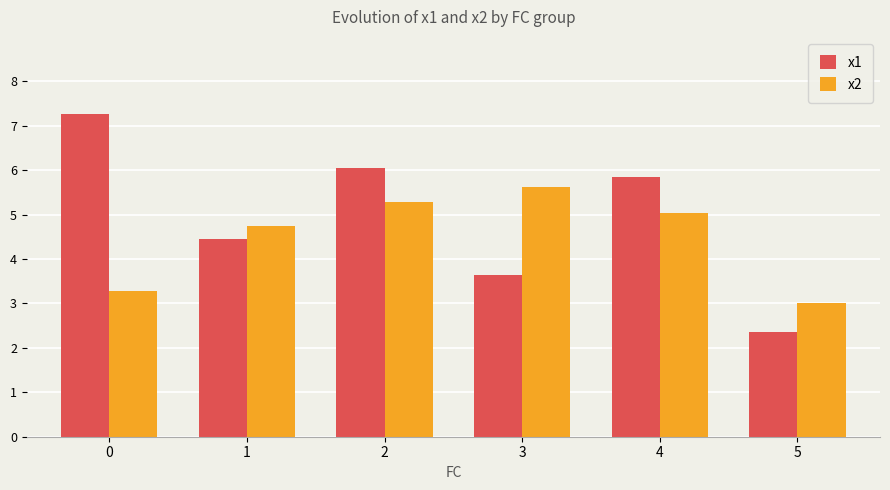

What is the total value across all series at 3?

9.3